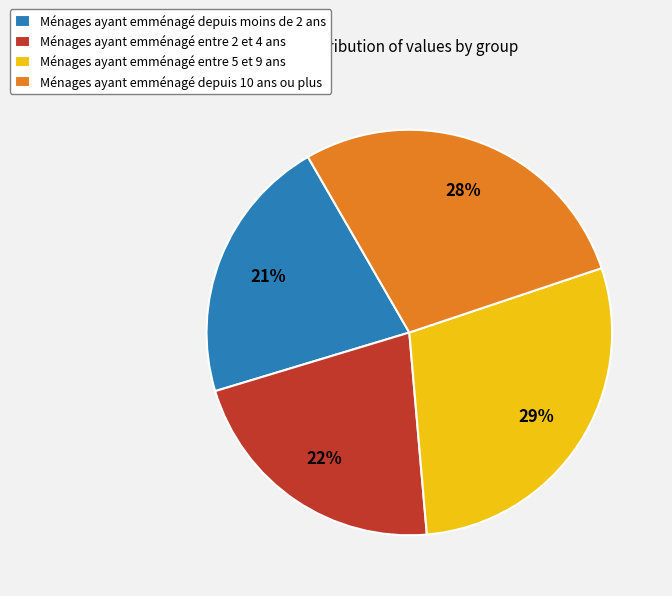

How many segments does this pie chart have?

4